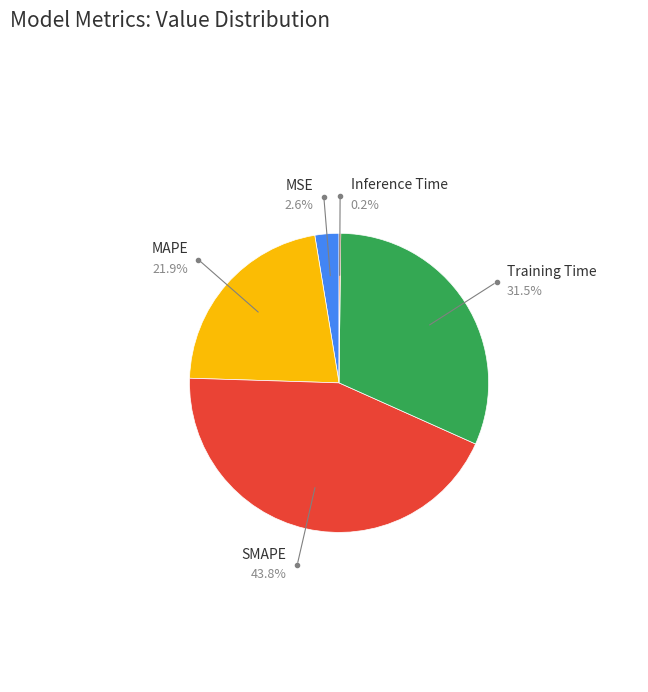

Does any single category account for the majority?

No